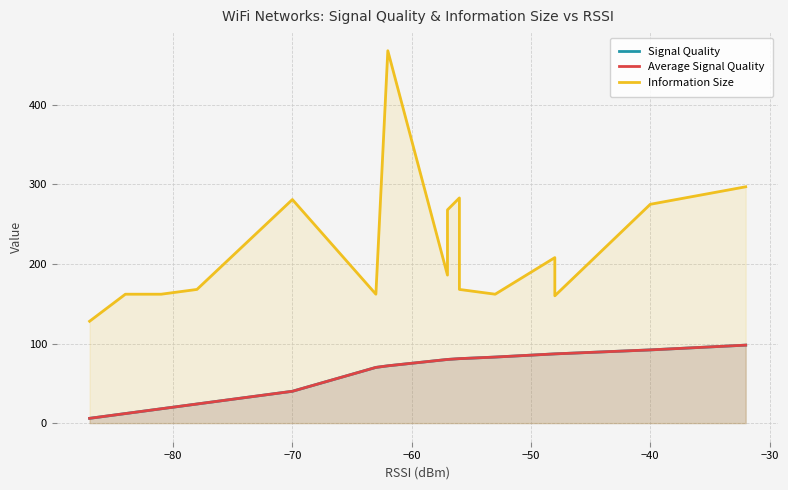

What is the difference between the maximum and minimum values in the Signal Quality series?

92